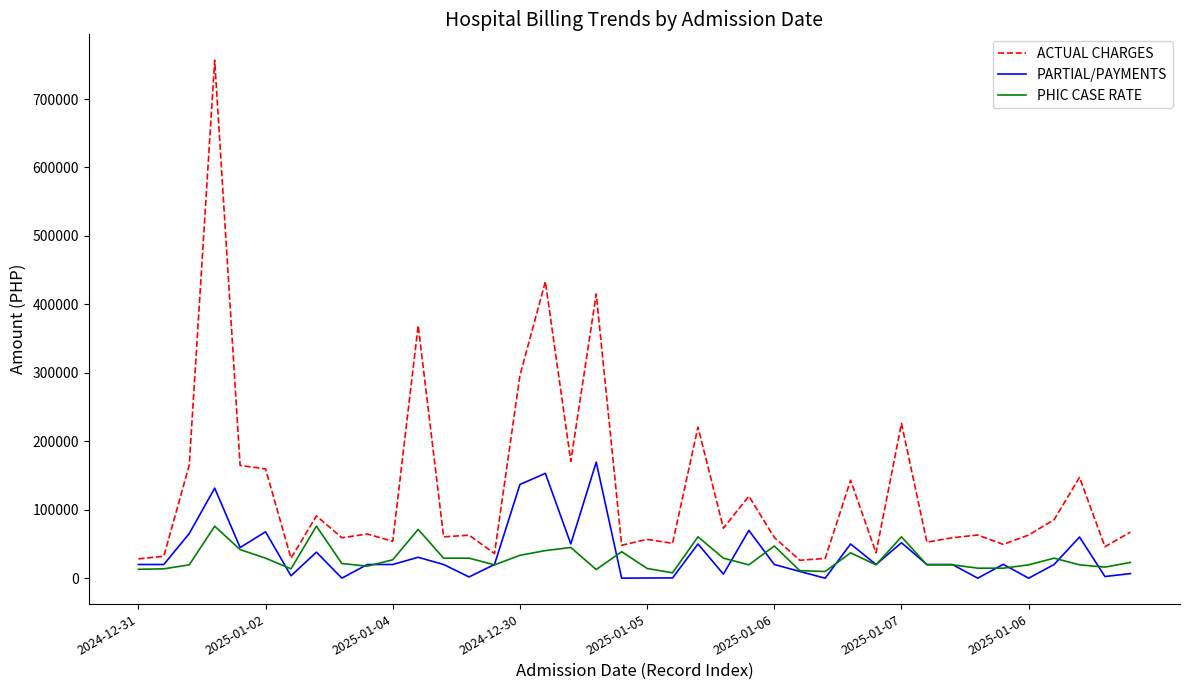

Which series has the widest spread of values?

ACTUAL CHARGES